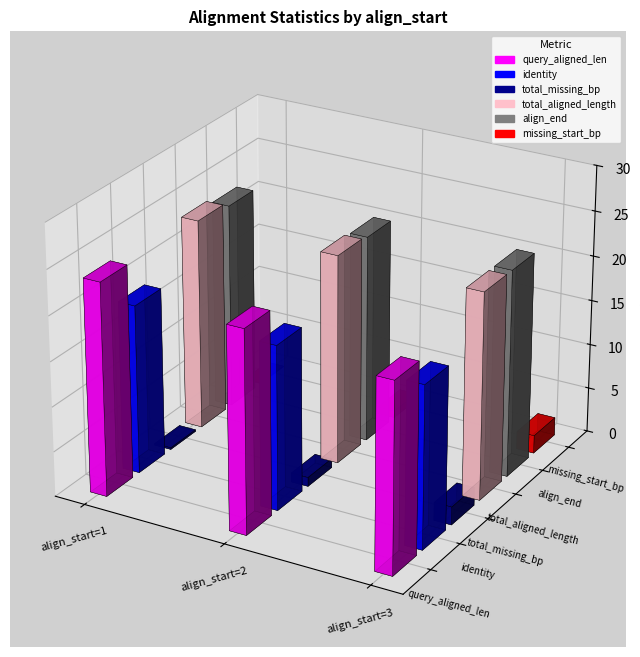

Reading left to right, what are all the values shown in this chart?

query_aligned_len: 1=23.0	2=22.8	3=24.1
identity: 1=18.6	2=18.9	3=19.2
total_missing_bp: 1=0.3	2=0.5	3=0.4
total_aligned_length: 1=23.4	2=23.1	3=24.2
align_end: 1=23.0	2=22.8	3=23.0
missing_start_bp: 1=0.1	2=0.2	3=0.1